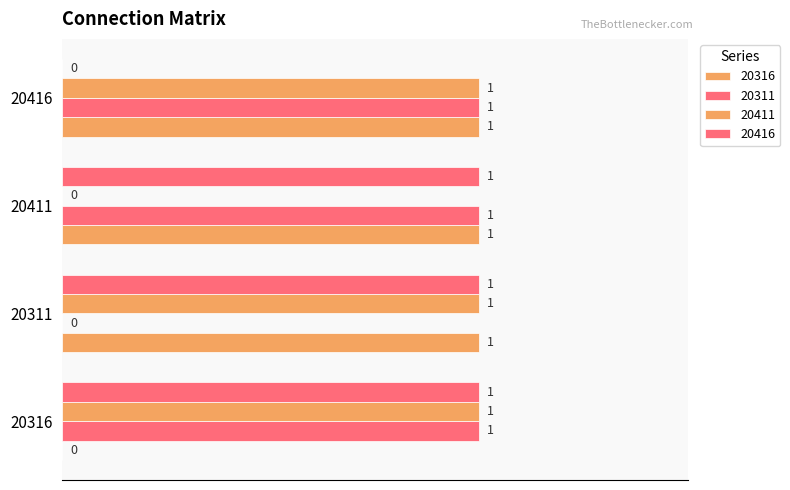

What is the sum of the 20411 values at 20416 and 20311?

2